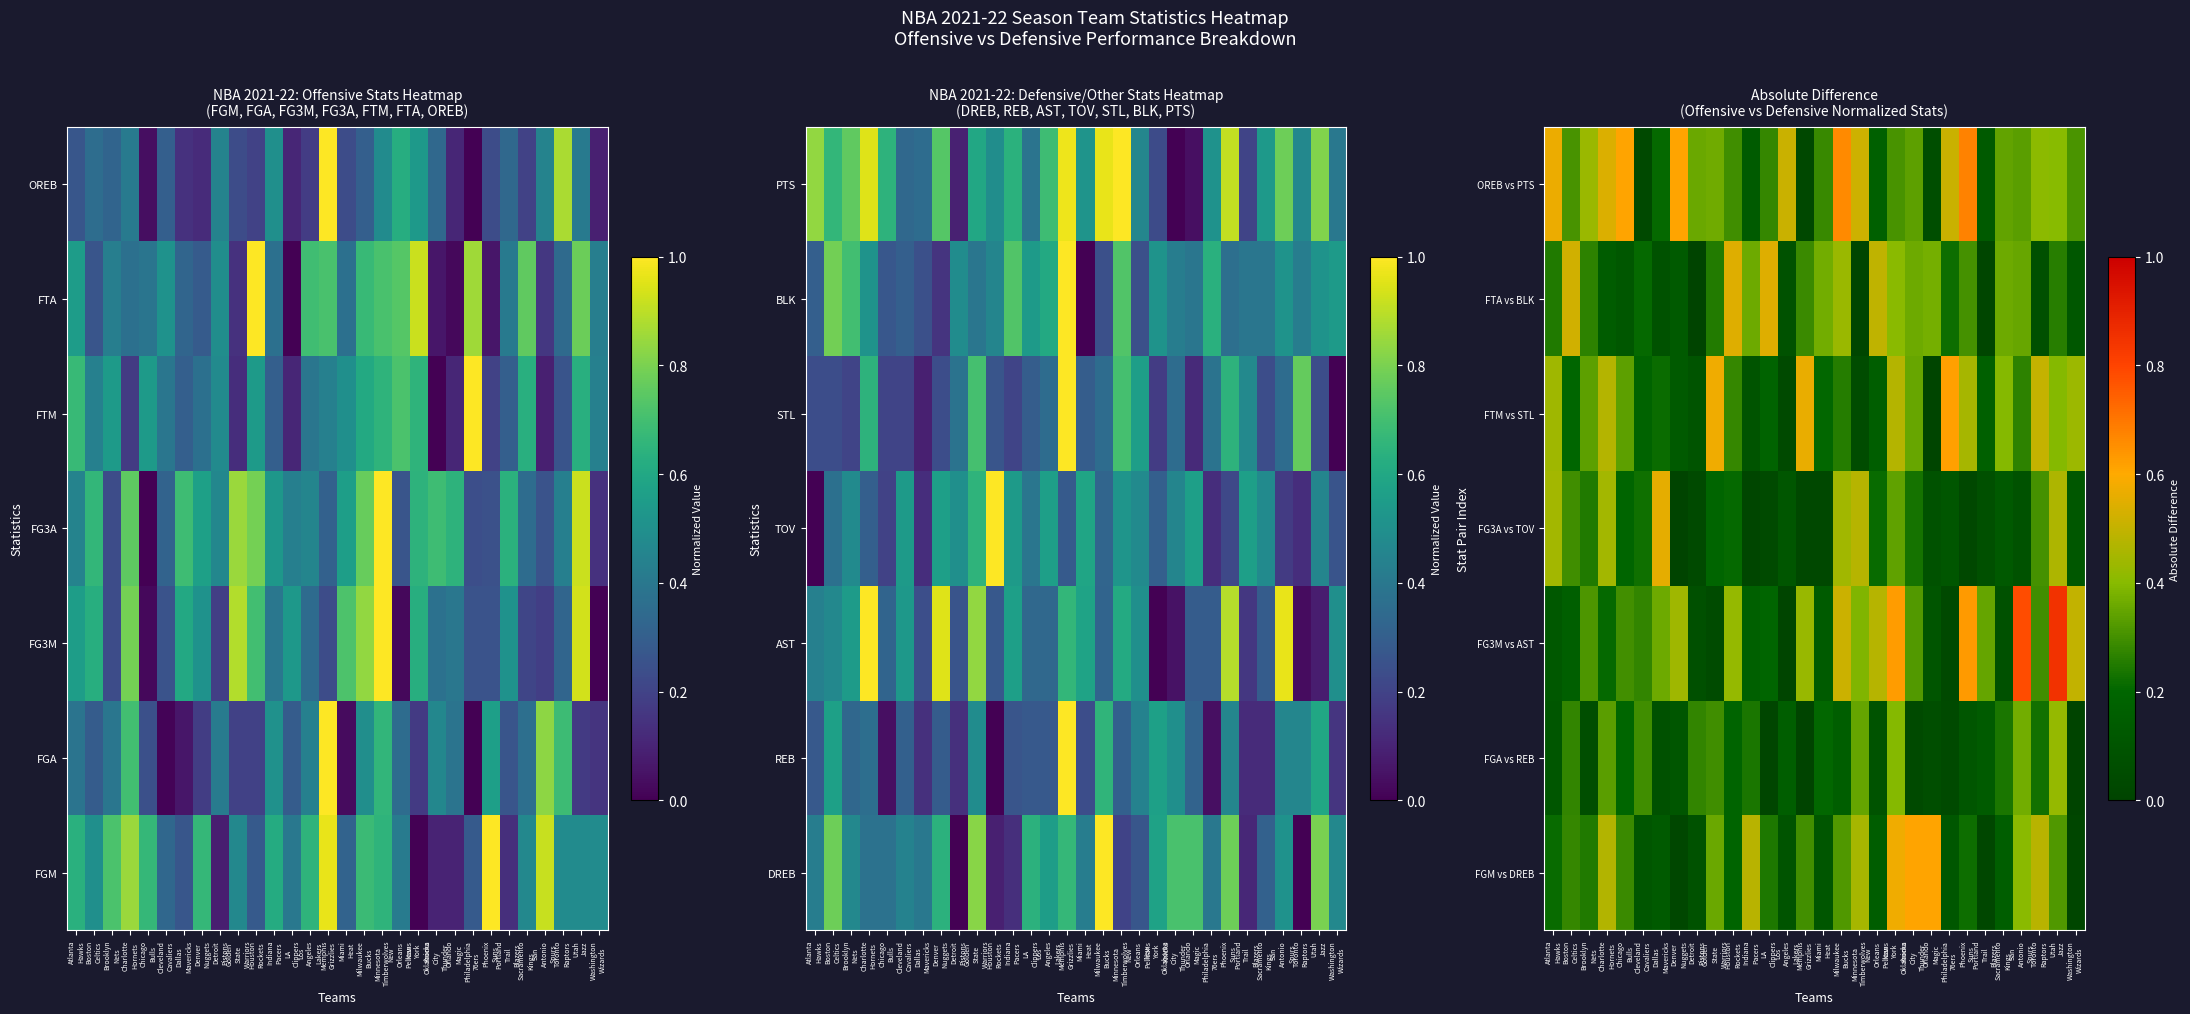

At which category is the sum across all series the highest?

New
York
Knicks